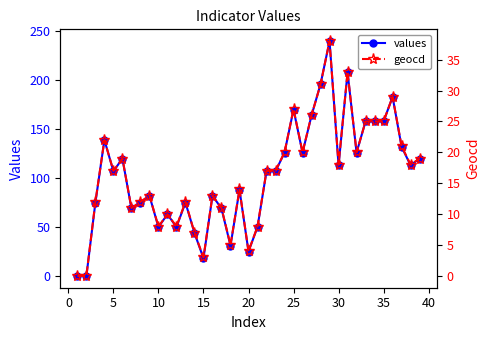

True or false: values has more than 0 interior local peaks.

True